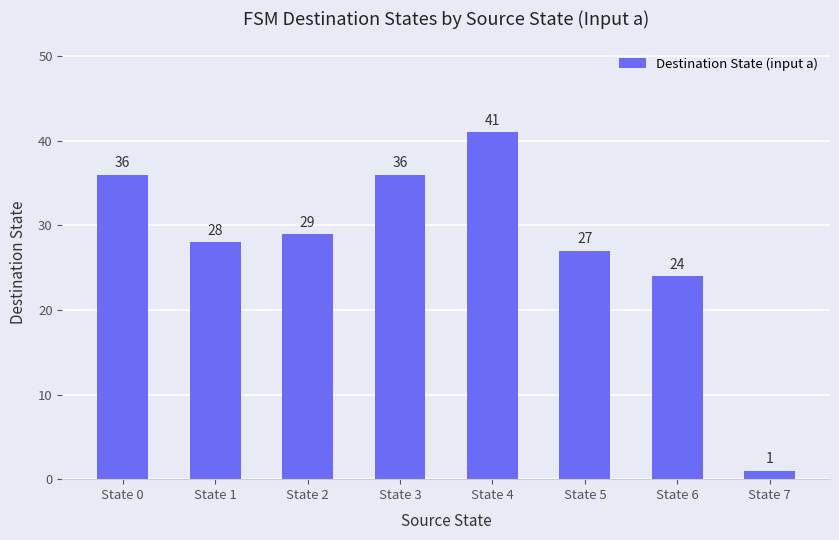

Between State 7 and State 6, which is larger?

State 6